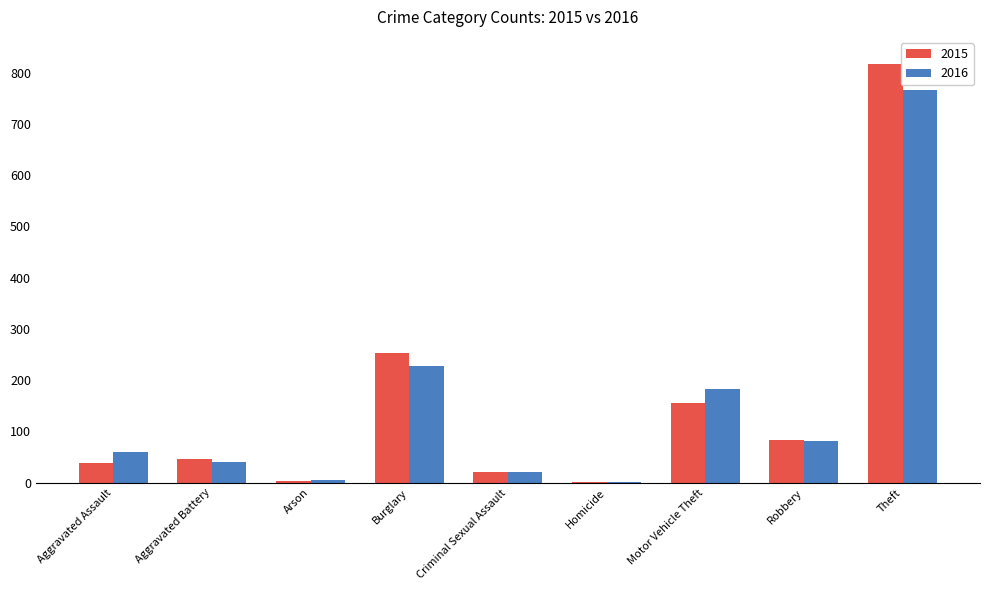

At which category does the chart reach its peak across all series?

Theft